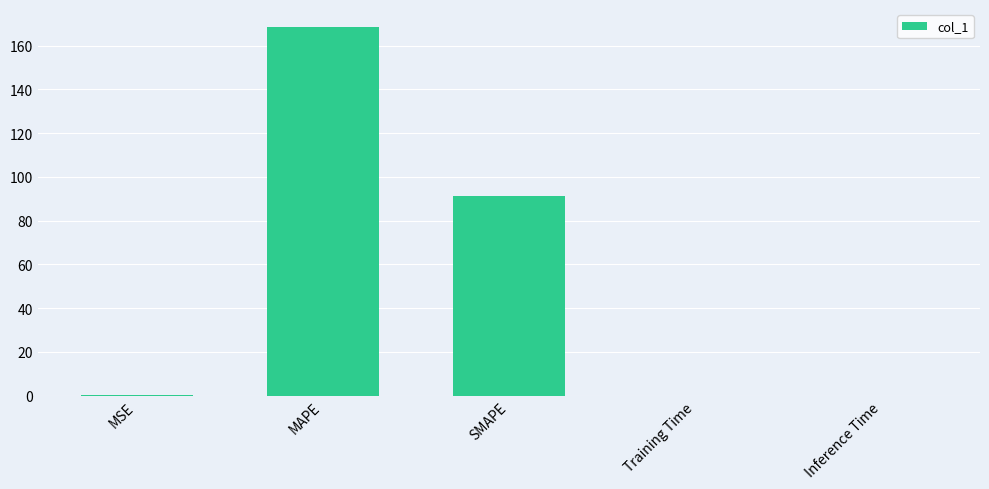

Which category has the highest value across all series?

MAPE